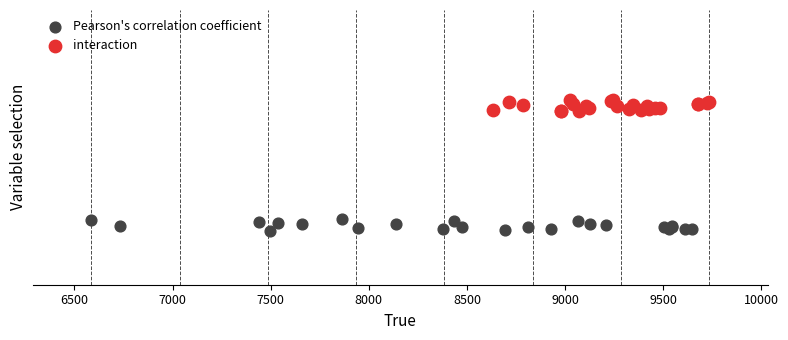

What are all the series names shown in the legend?

Pearson's correlation coefficient, interaction